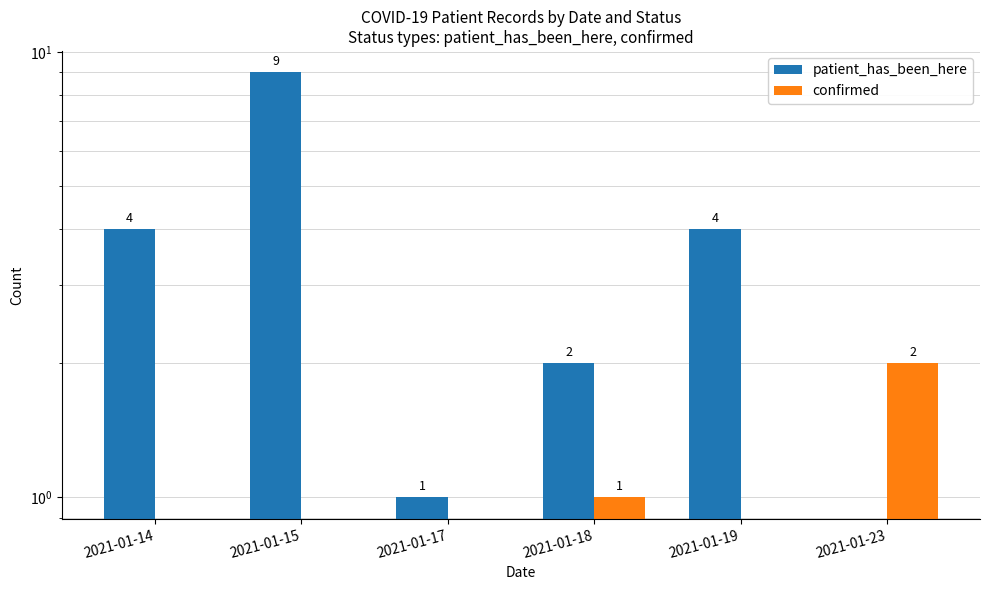

How many data points in patient_has_been_here are less than 4?

3